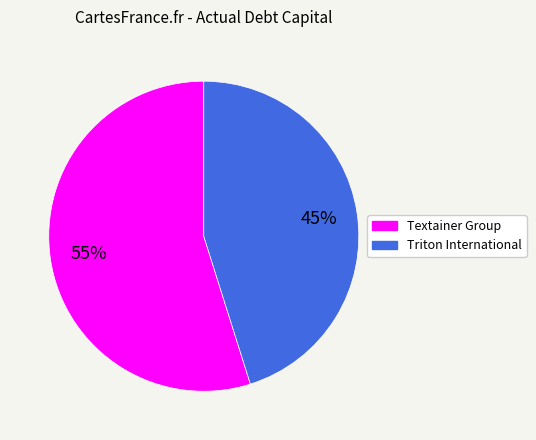

To the nearest percent, what portion does Triton International represent?

45%